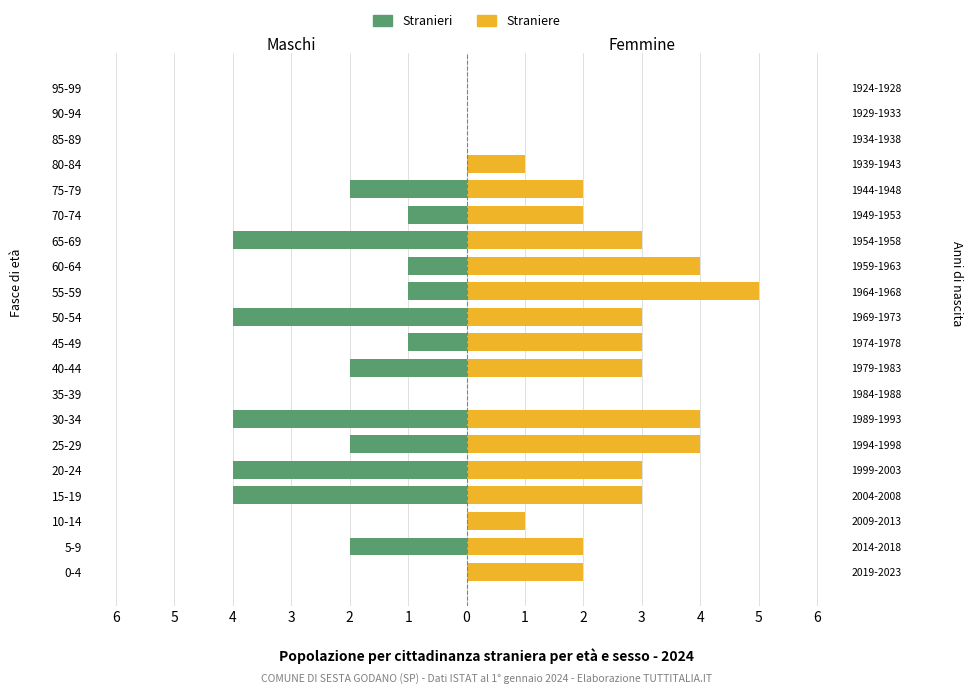

Rank the series by their maximum value, from highest to lowest.

Straniere, Stranieri